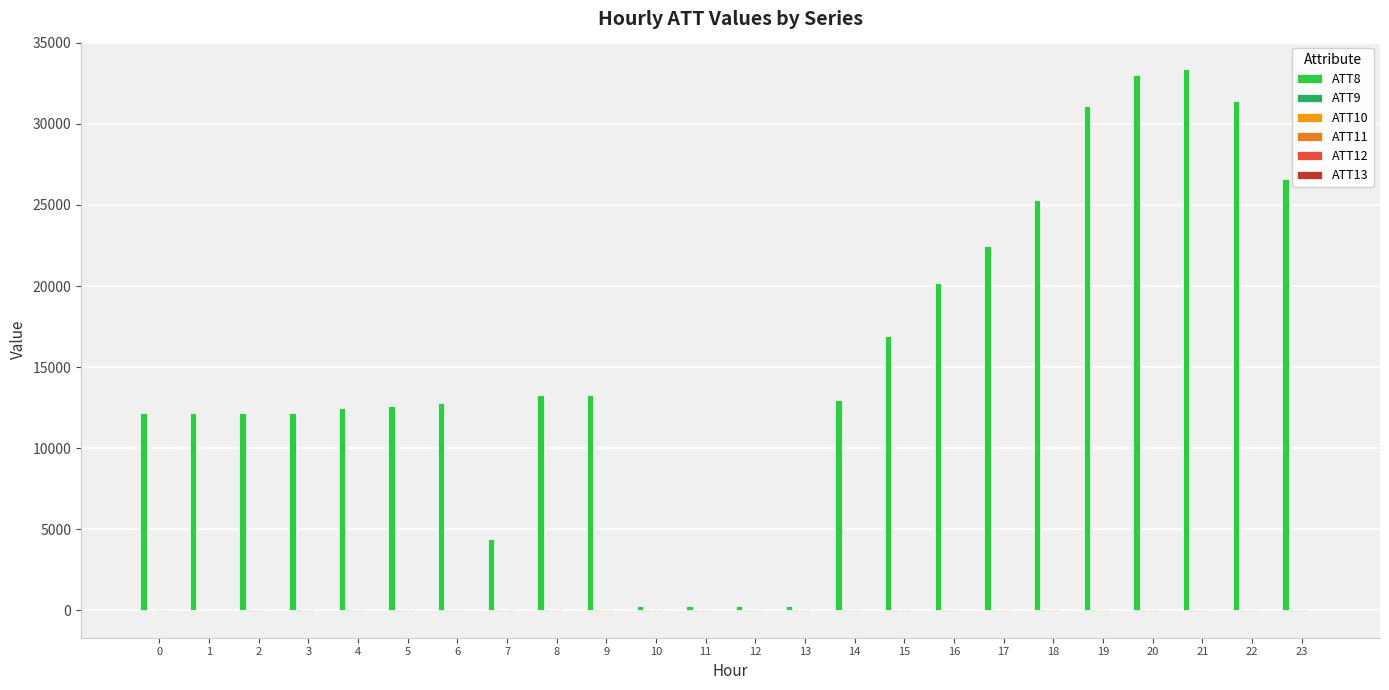

What is the value of the ATT12 bar at the 10th from the left?

2.8